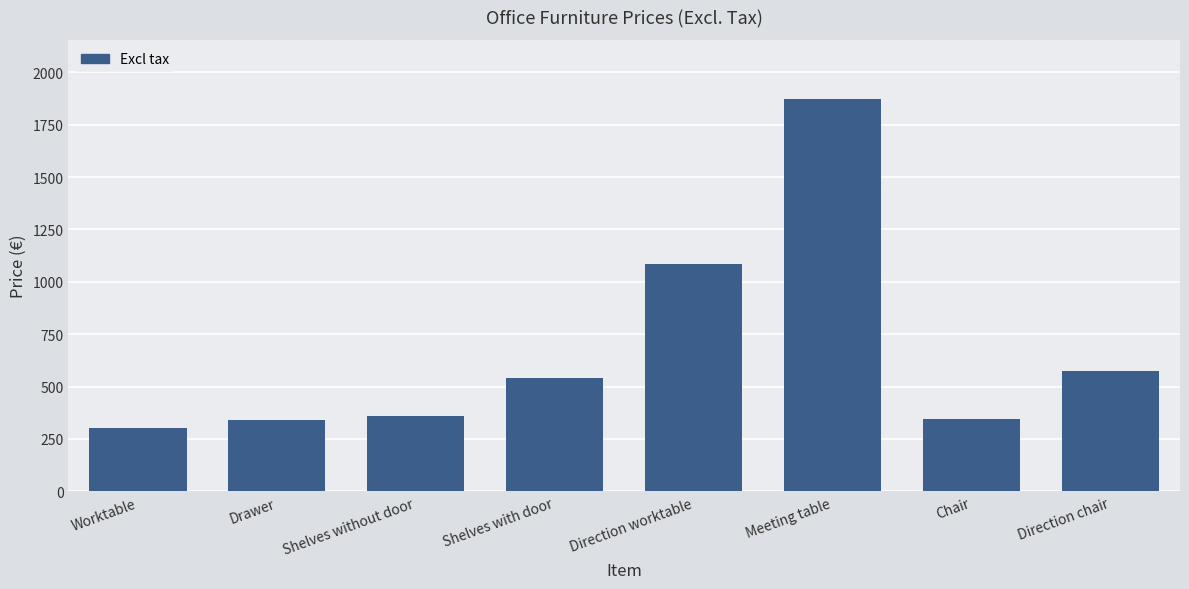

What position from the left is Shelves without door?

3